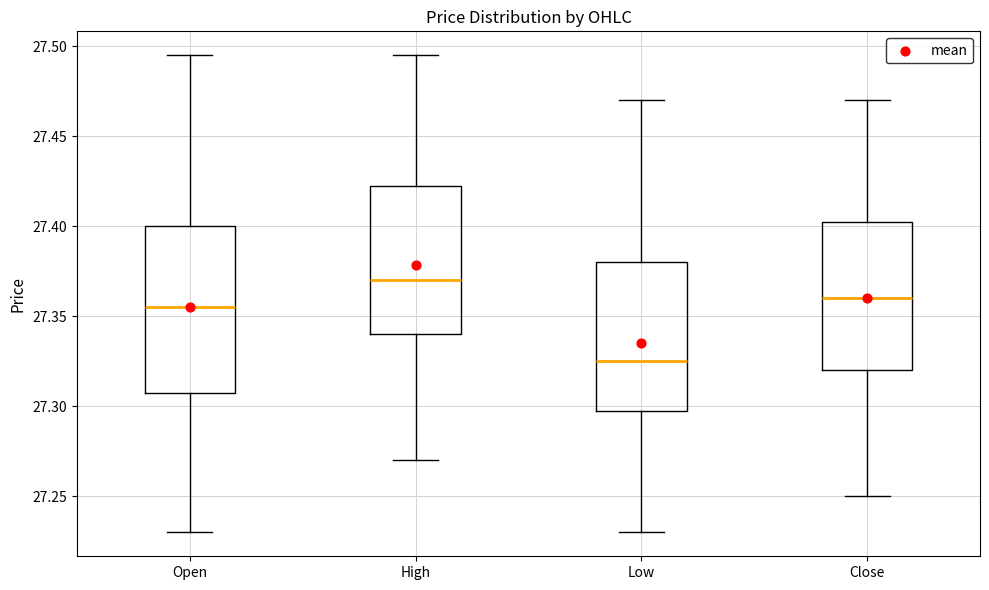

Where does the upper whisker of the box for Low end on the y-axis? The values are not printed on the chart, so give them approximately, as read against the axis.

27.470